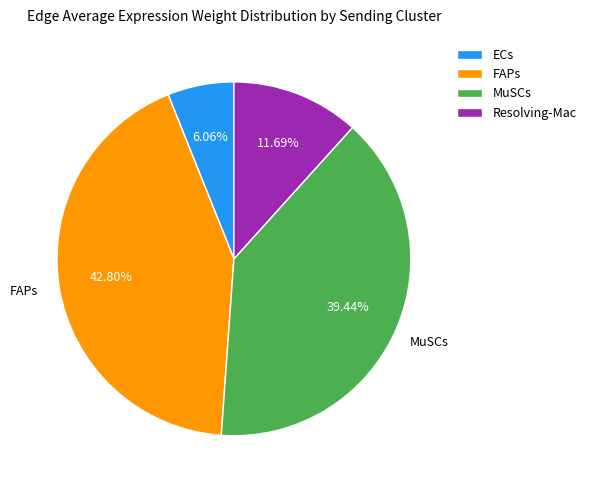

Rank the categories by value from highest to lowest.

FAPs, MuSCs, Resolving-Mac, ECs